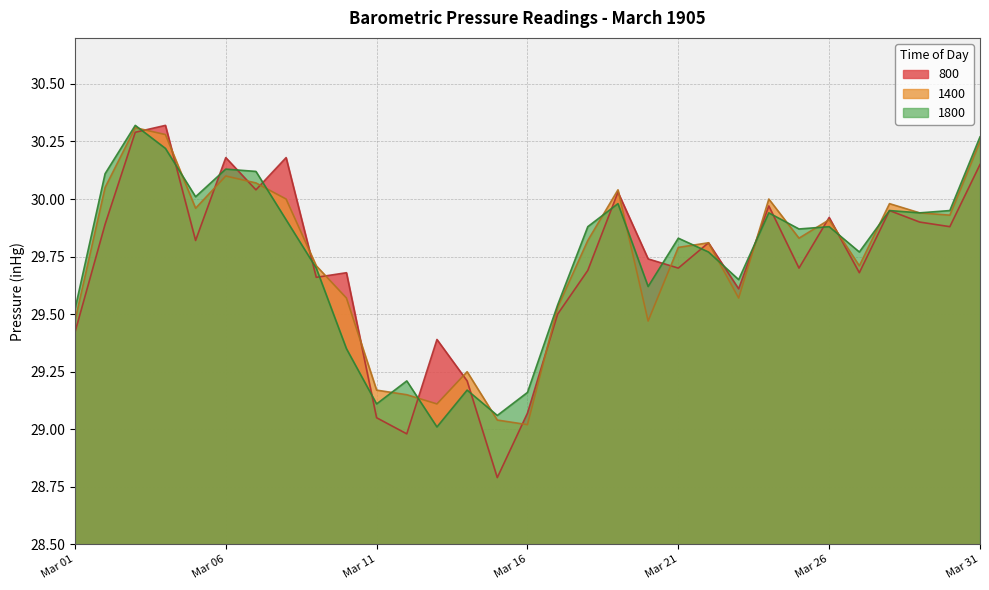

At which category does 800 reach its first local valley?

1905-03-05